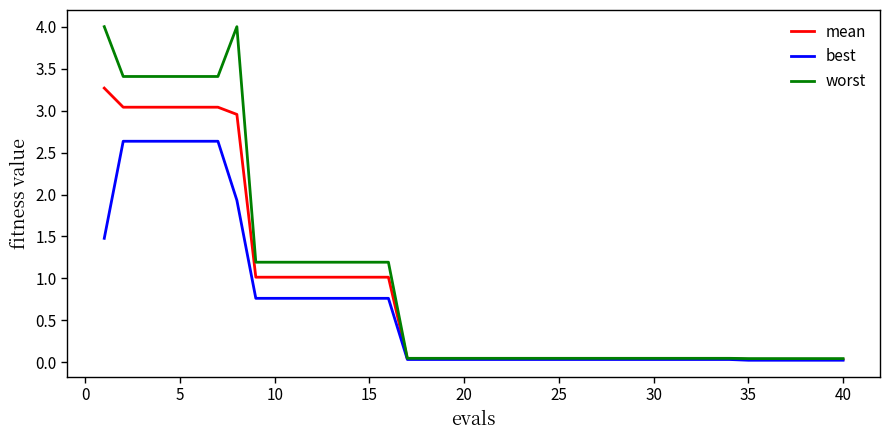

Which series has the largest range (max minus min)?

worst